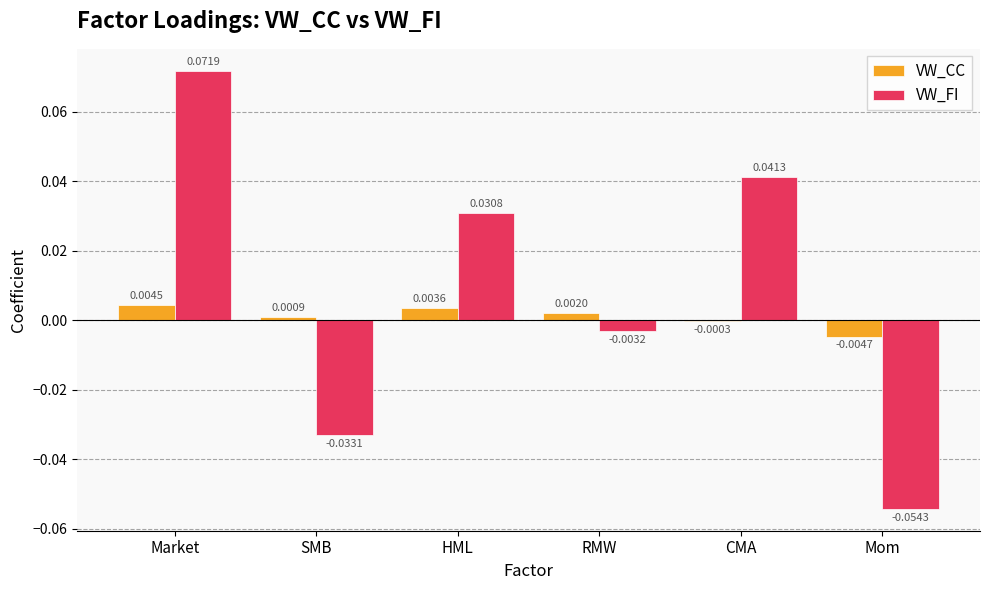

How many values in the VW_CC series exceed 0?

4